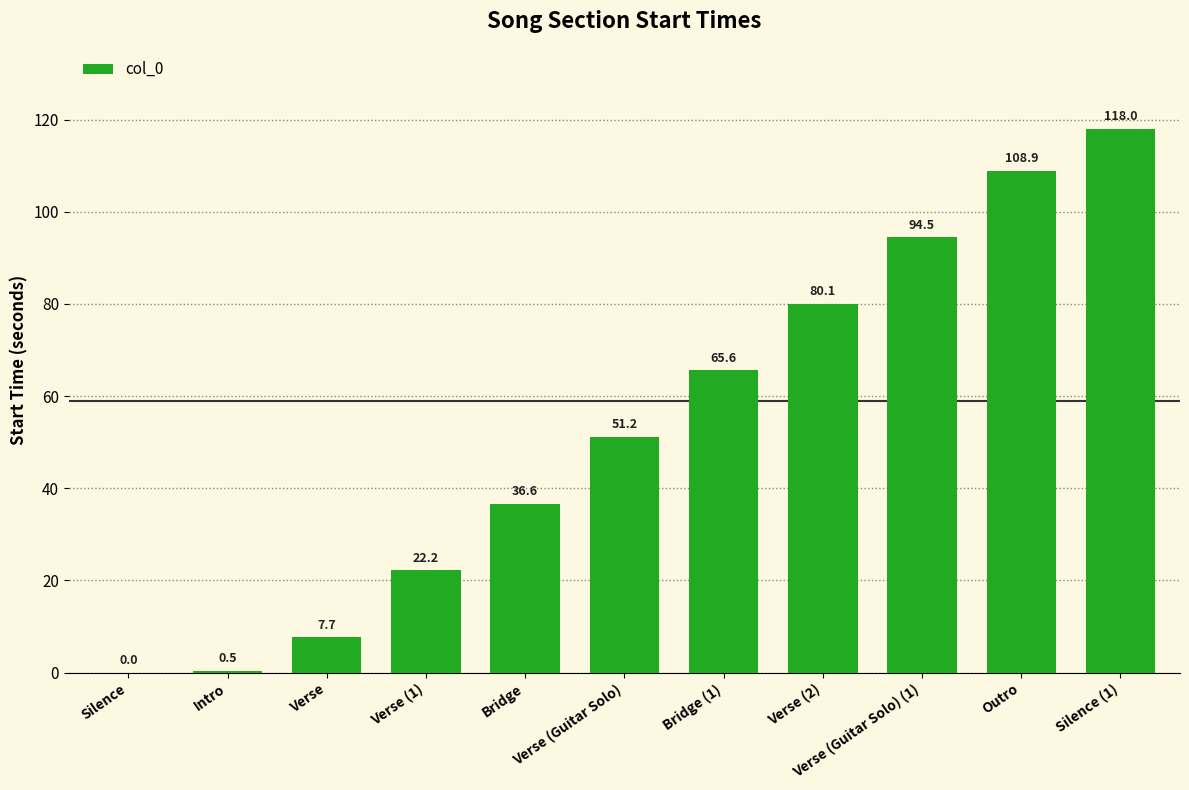

What is the greatest value displayed?

118.0